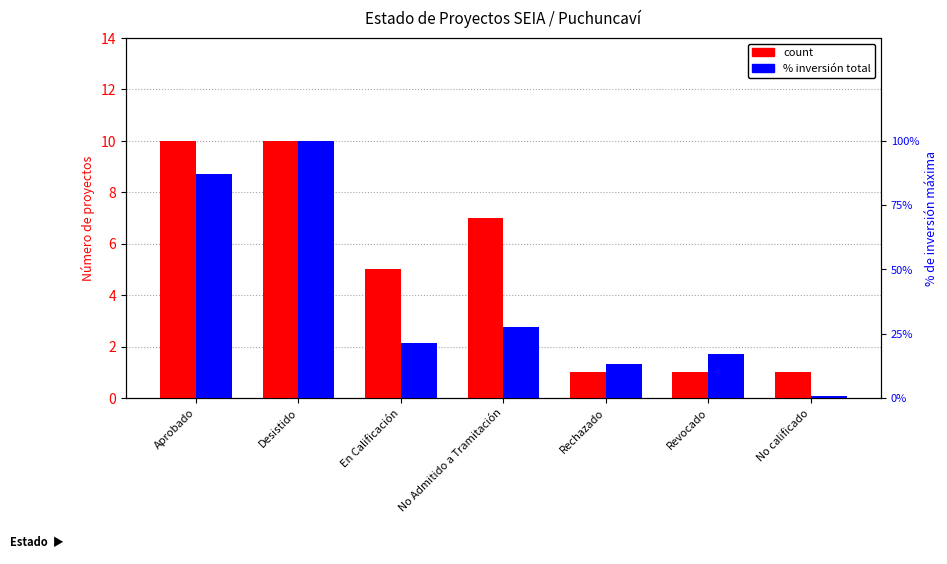

Reading left to right, transcribe all the data shown in this chart.

count: Aprobado=10.0	Desistido=10.0	En Calificación=5.0	No Admitido a Tramitación=7.0	Rechazado=1.0	Revocado=1.0	No calificado=1.0
% of max investment: Aprobado=87.1	Desistido=100.0	En Calificación=21.5	No Admitido a Tramitación=27.4	Rechazado=13.2	Revocado=17.0	No calificado=0.8